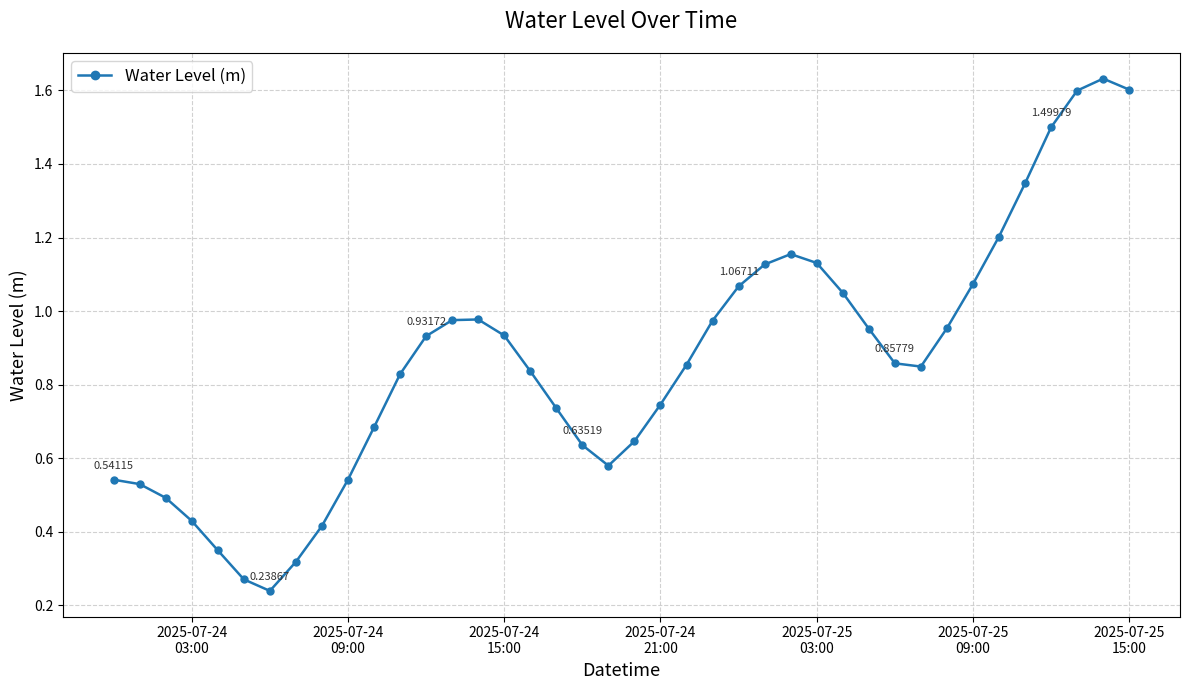

What is the difference between the maximum and minimum values?

1.4